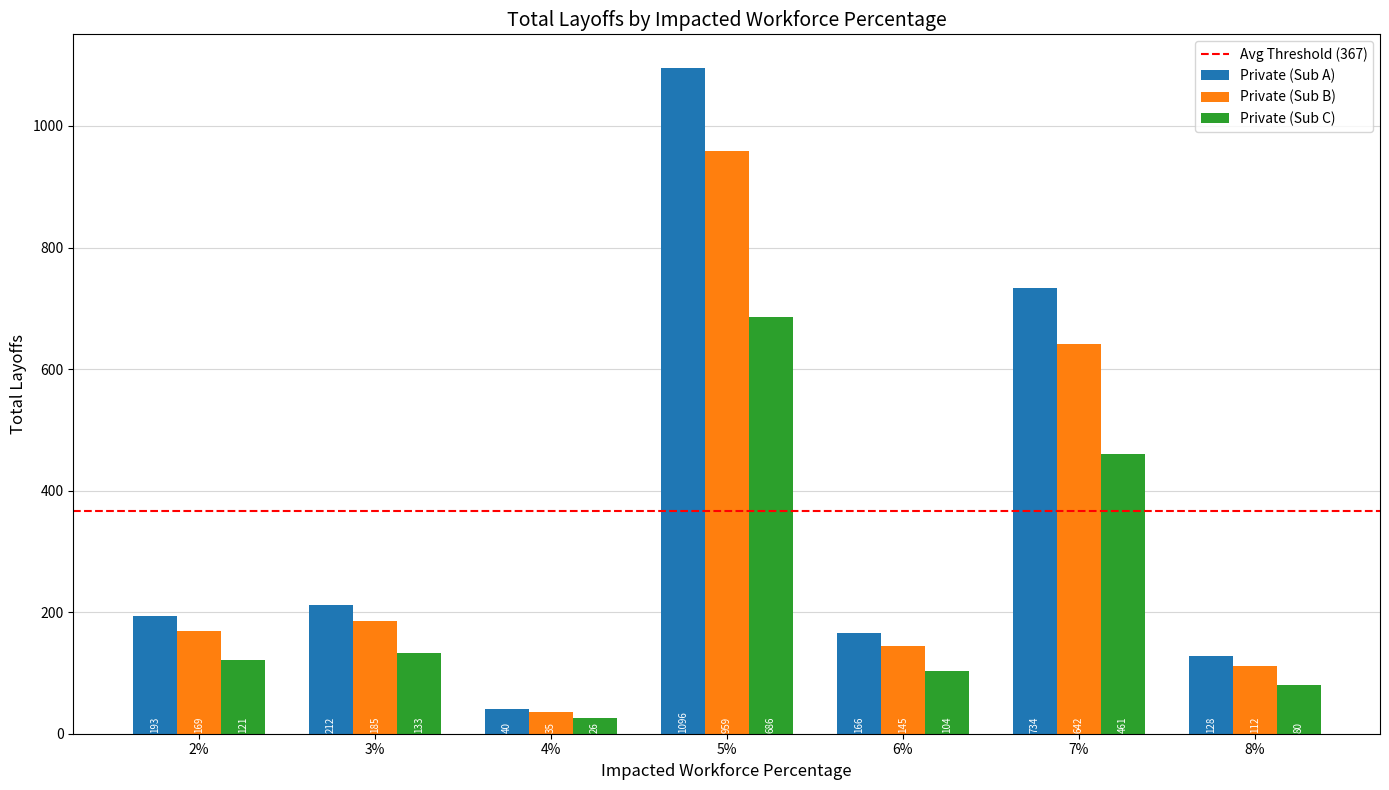

What is the difference between the Private (Sub B) values at 7% and 2%?

473